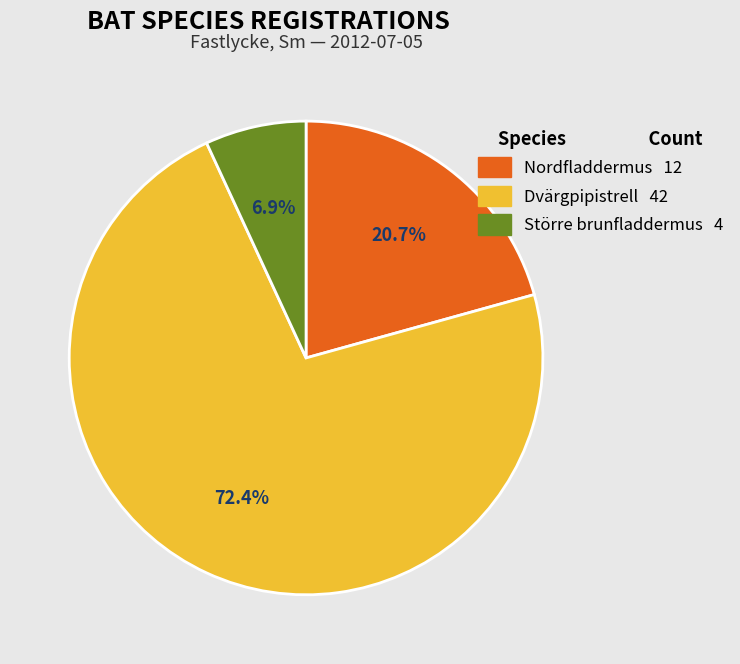

To the nearest percent, what portion does Större brunfladdermus represent?

7%